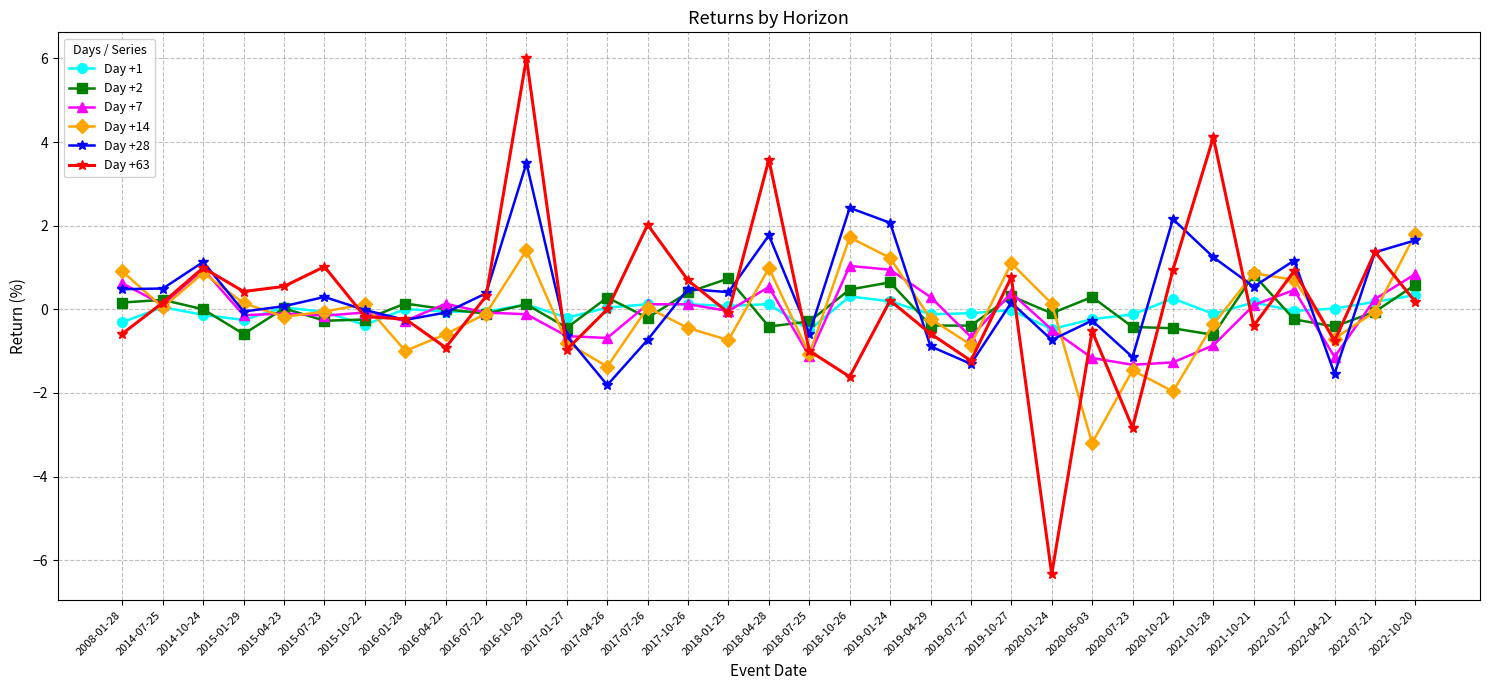

Is the value of Day +63 at 2020-01-24 greater than the value of Day +2 at 2015-07-23?

No